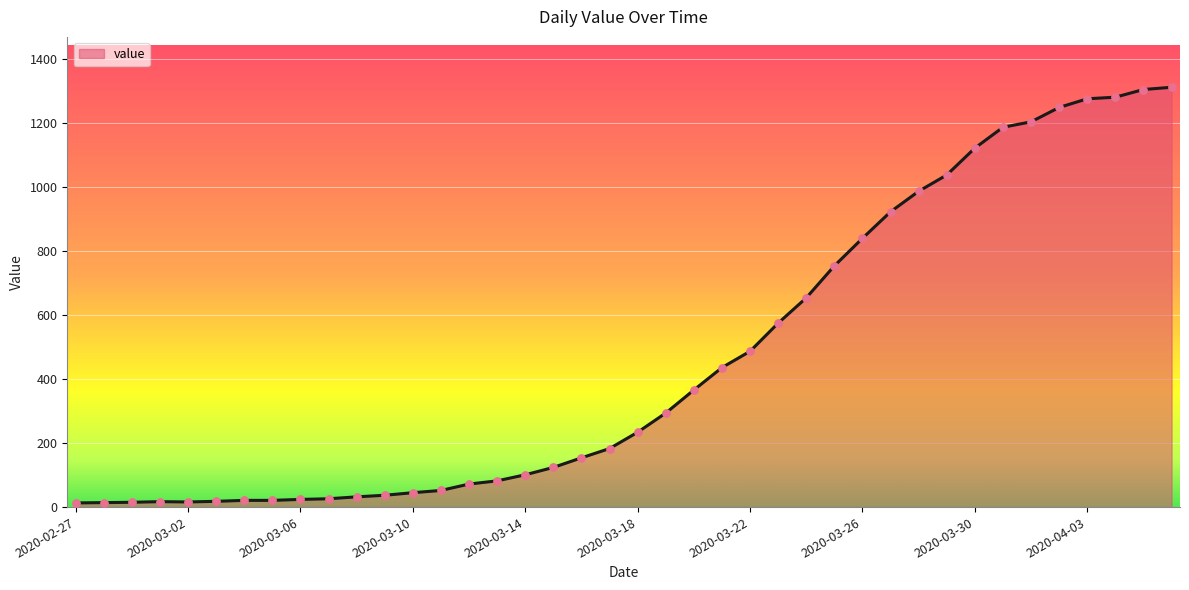

What is the maximum value shown in the chart?

1312